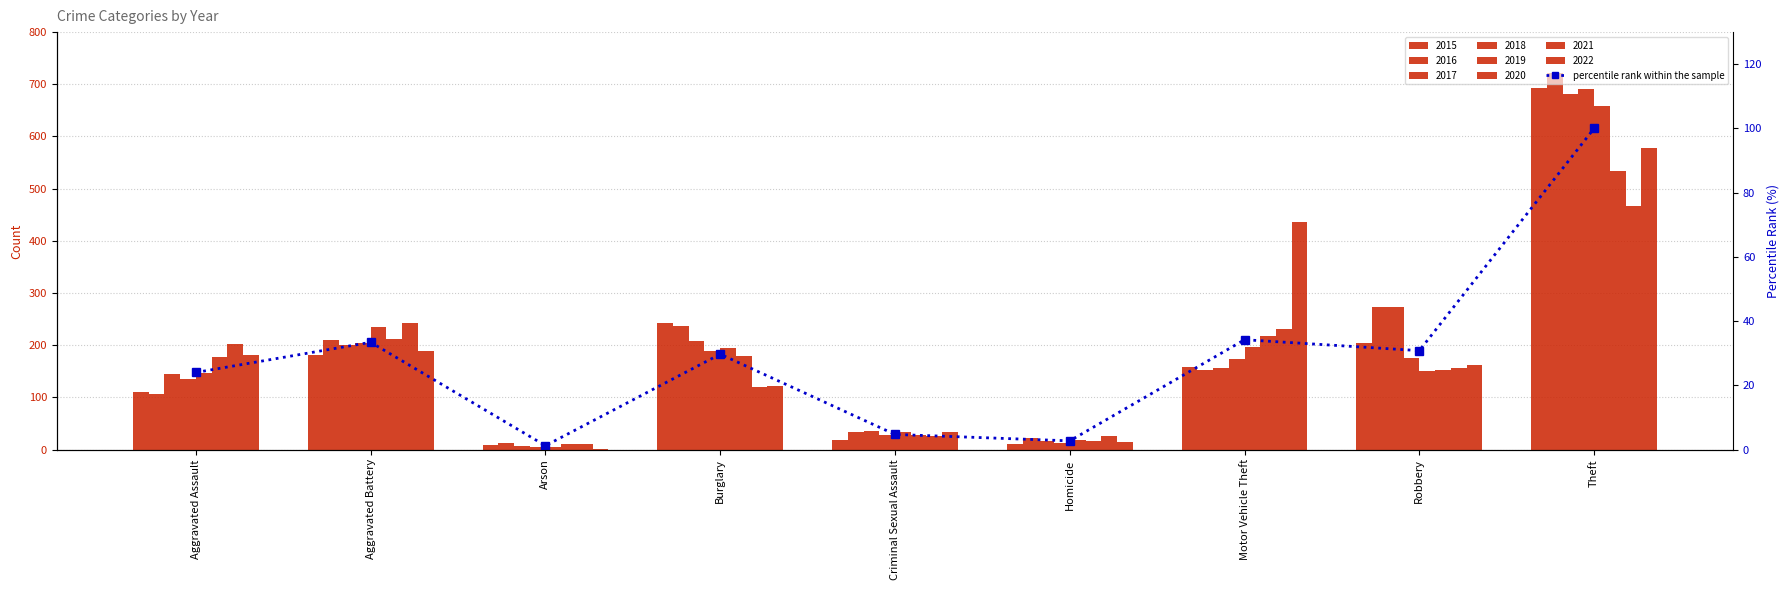

The value at Robbery is 40.5. True or false?

False